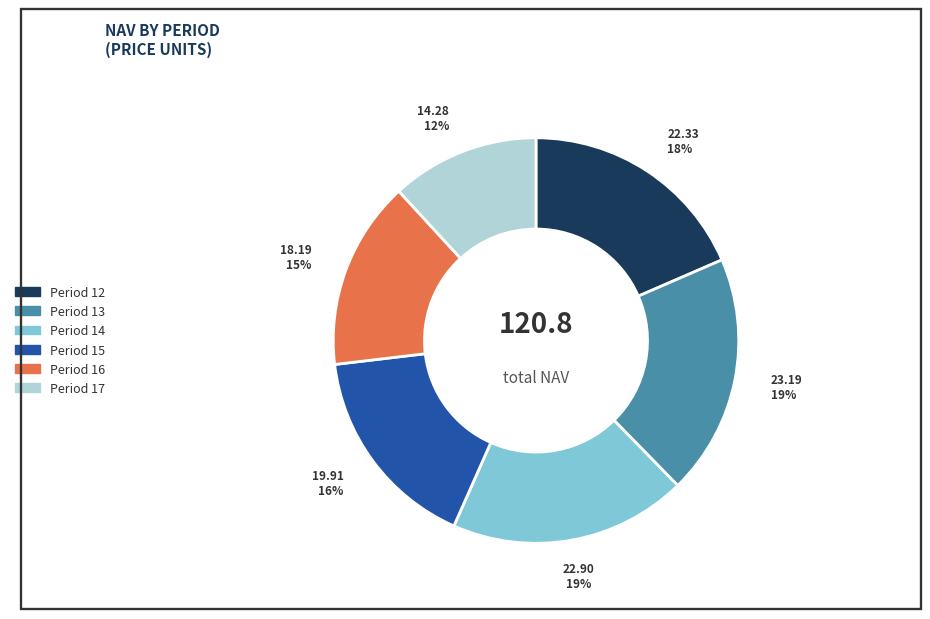

How many slices are in this pie chart?

6